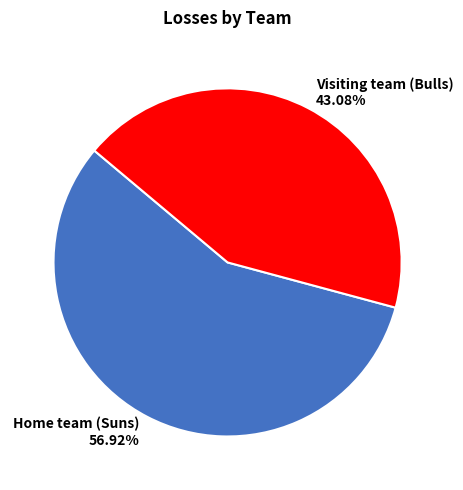

Does Home team (Suns) account for over 50% of the chart?

Yes